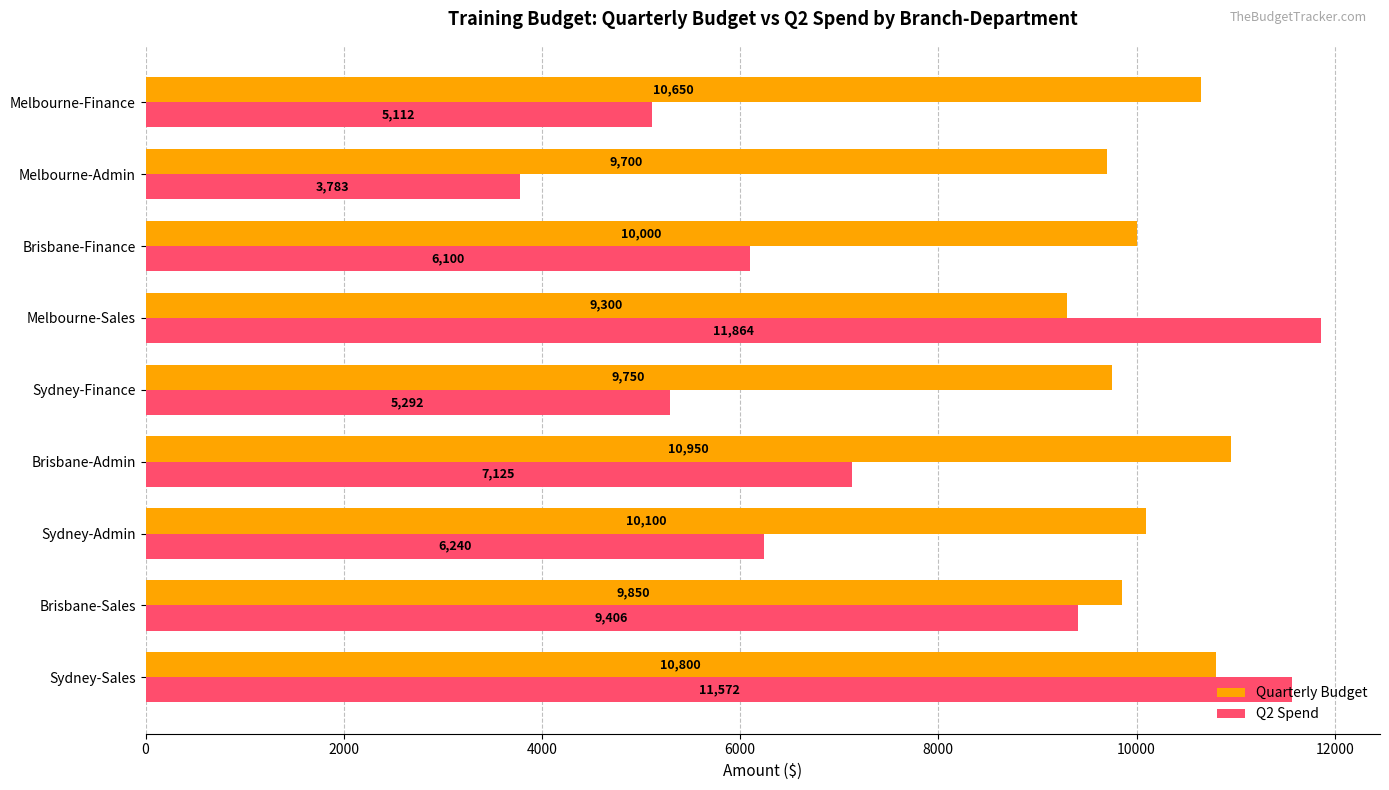

The value of Q2 Spend at Brisbane-Admin is 7125.0. True or false?

True